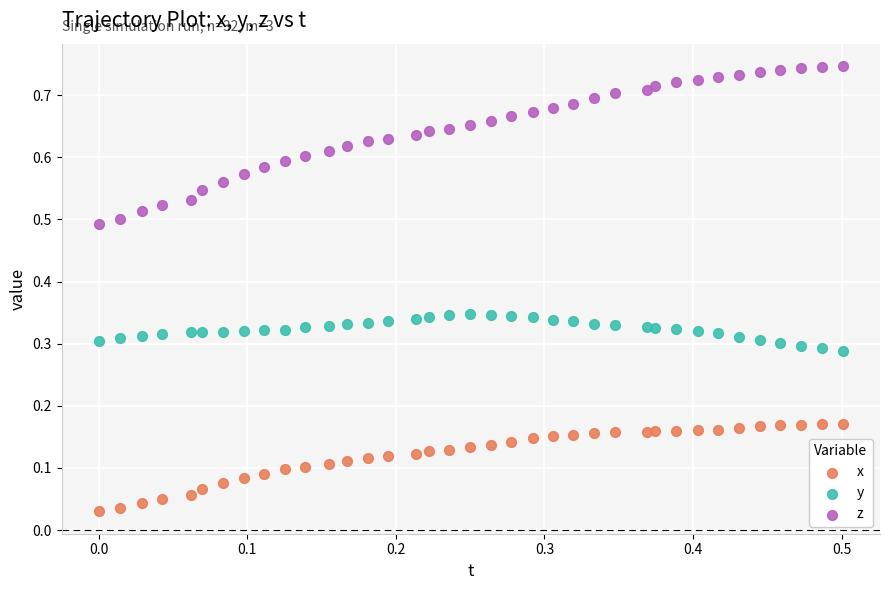

Which series reaches the maximum Y coordinate?

z